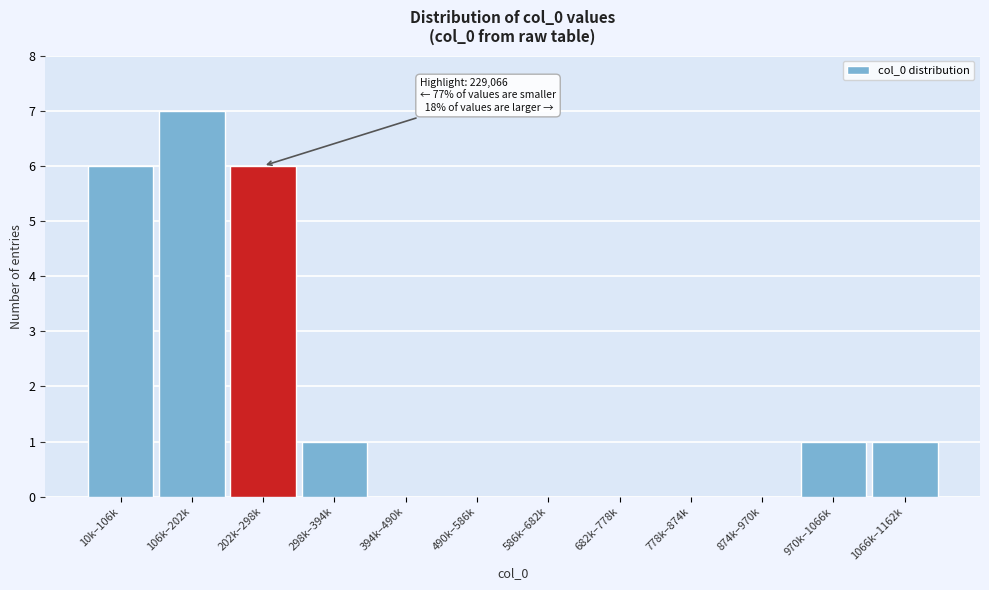

Reading left to right, list all the values displayed in this chart.

10k–106k=6	106k–202k=7	202k–298k=6	298k–394k=1	394k–490k=0	490k–586k=0	586k–682k=0	682k–778k=0	778k–874k=0	874k–970k=0	970k–1066k=1	1066k–1162k=1